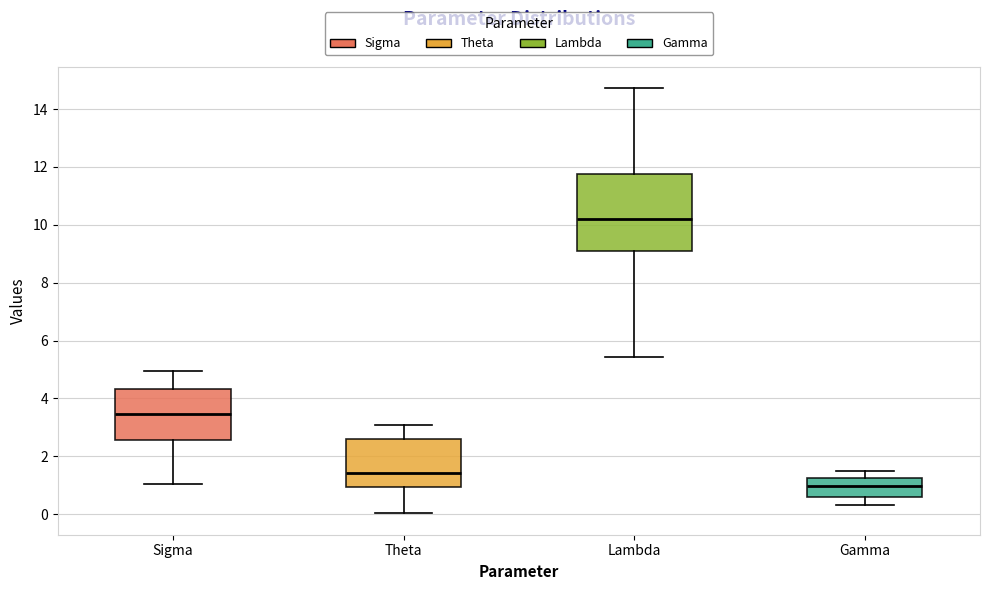

Where does the lower whisker of the box for Lambda end on the y-axis? The values are not printed on the chart, so give them approximately, as read against the axis.

5.4